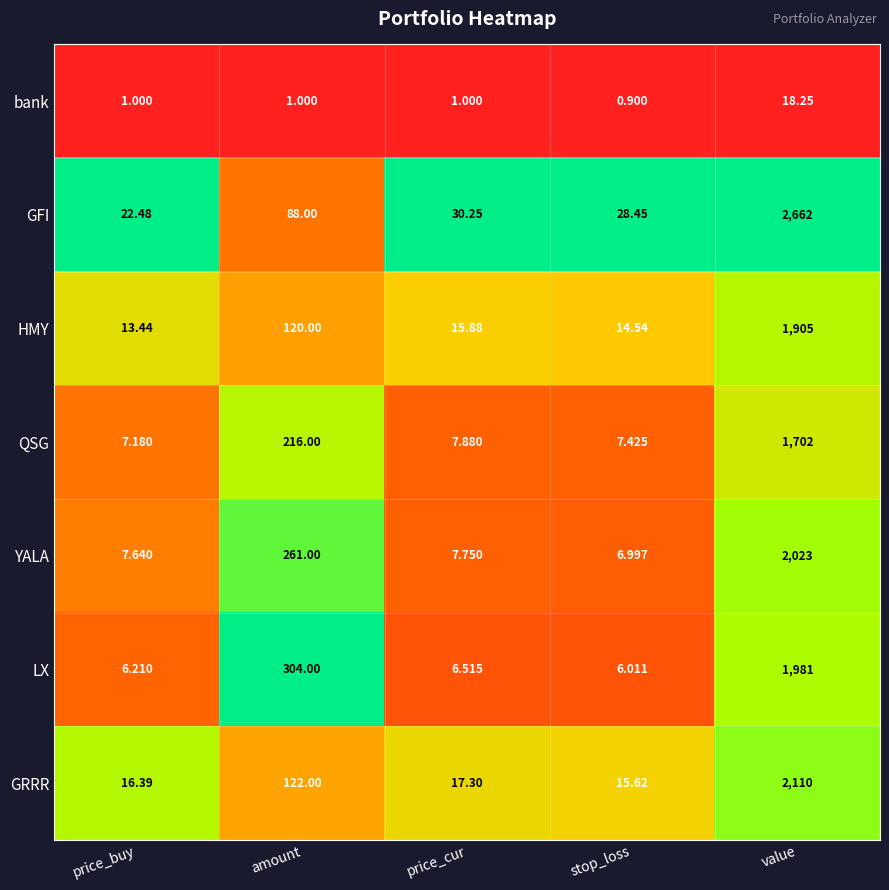

At how many categories does at least one series exceed 0?

5